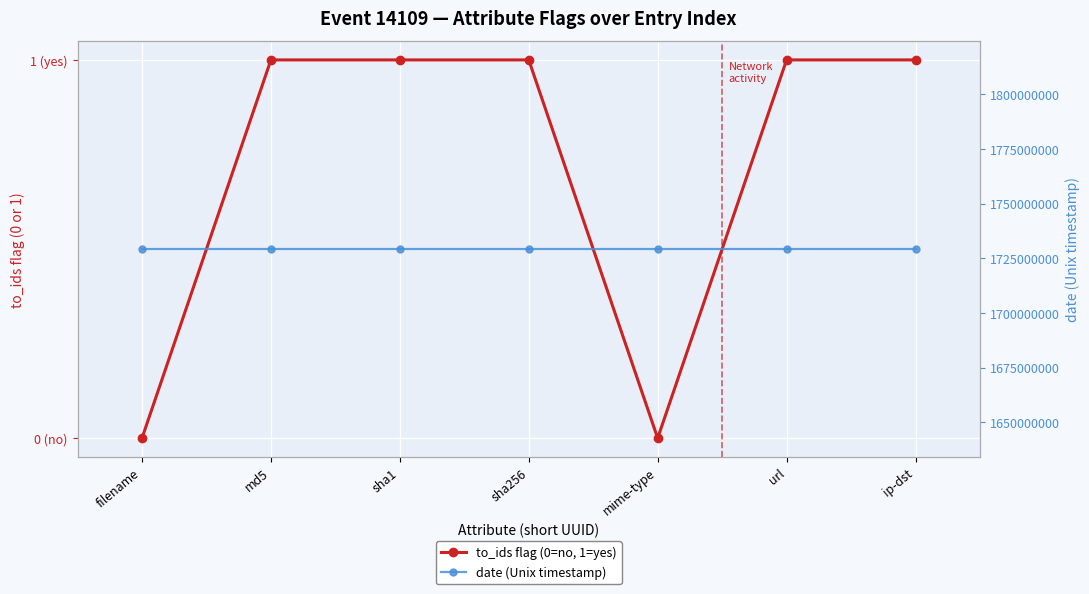

Reading left to right, list all the values displayed in this chart.

to_ids flag (0=no, 1=yes): filename=0	md5=1	sha1=1	sha256=1	mime-type=0	url=1	ip-dst=1
date (Unix timestamp): filename=1729201208	md5=1729201208	sha1=1729201208	sha256=1729201208	mime-type=1729201208	url=1729201208	ip-dst=1729201208